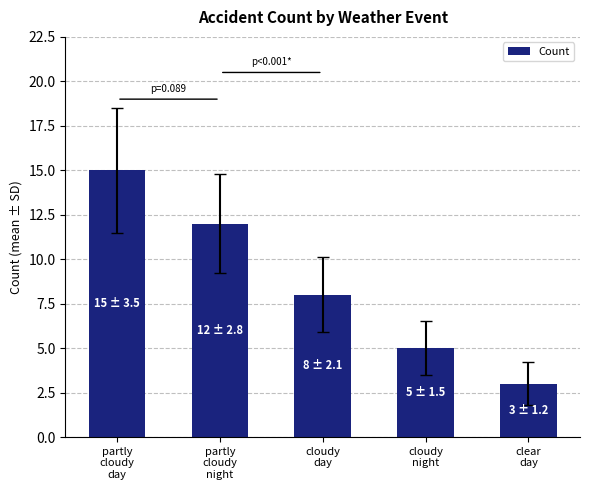

Approximately how many times larger is the value at partly
cloudy
night compared to cloudy
day?

1.5